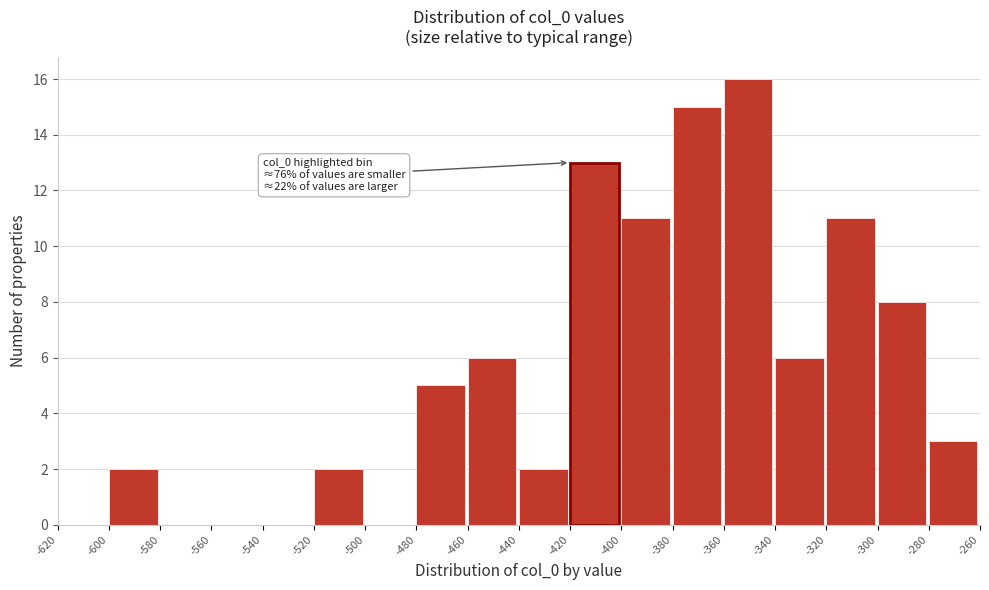

Over which range of the x-axis is the bar tallest?

-360 to -340